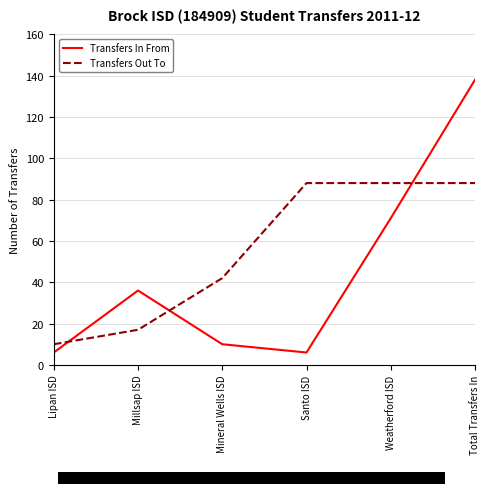

At which category is the sum across all series the highest?

Total Transfers In